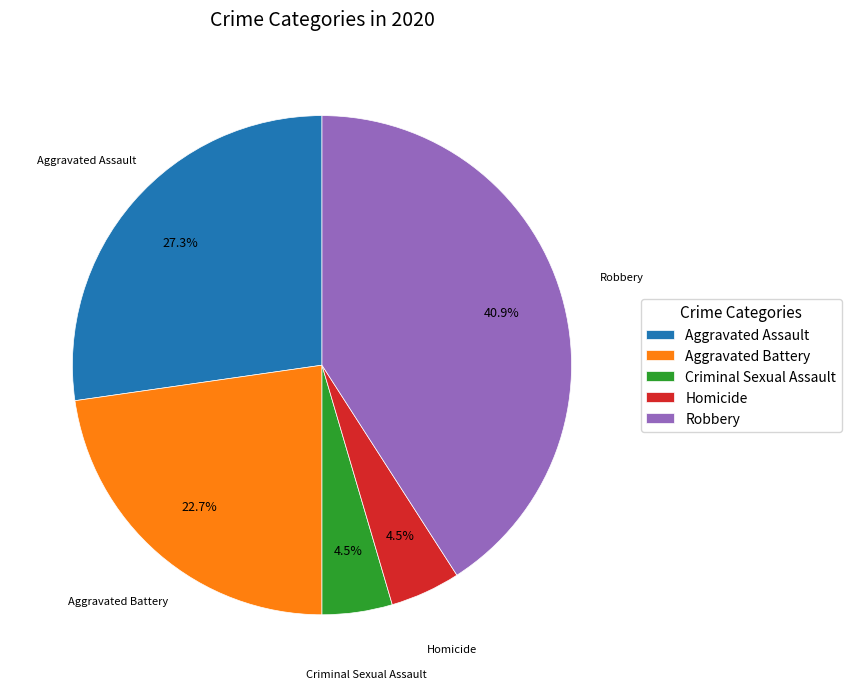

Which slice is the largest?

Robbery